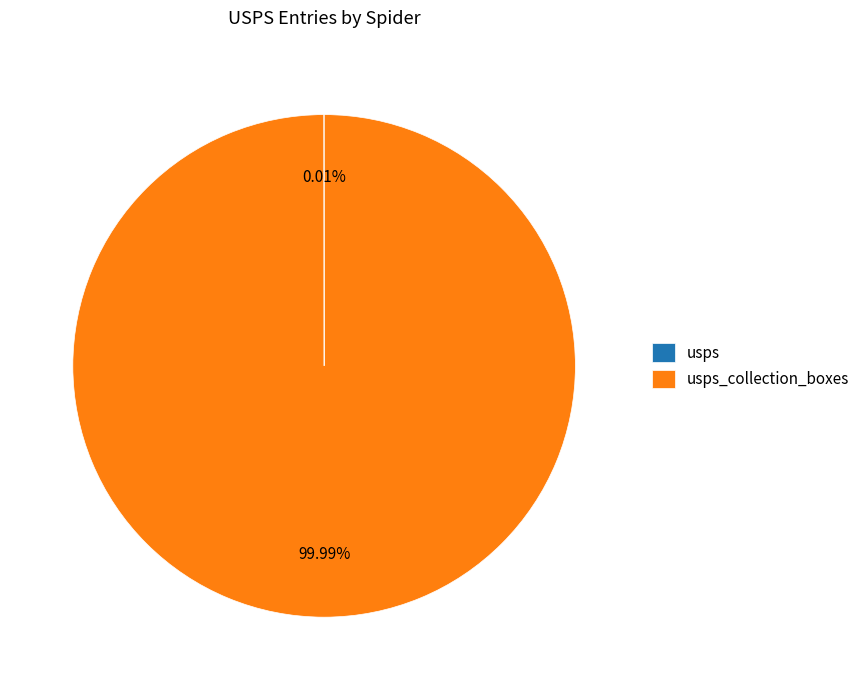

Is there any slice that represents more than half of the pie?

Yes